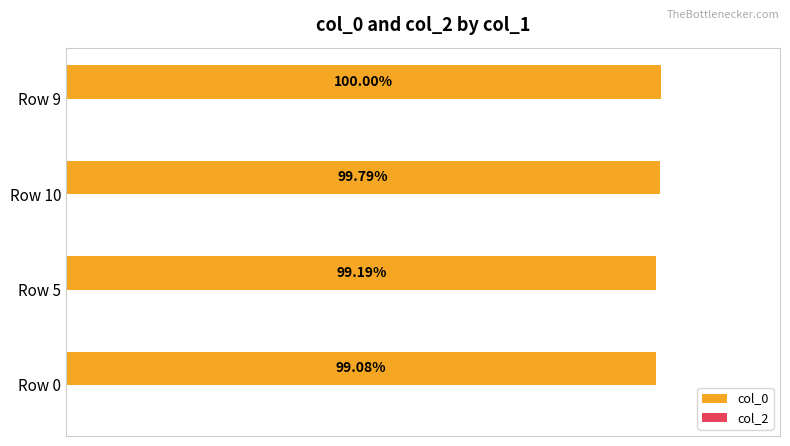

List the labels in order of value, smallest first.

Row 0, Row 5, Row 10, Row 9